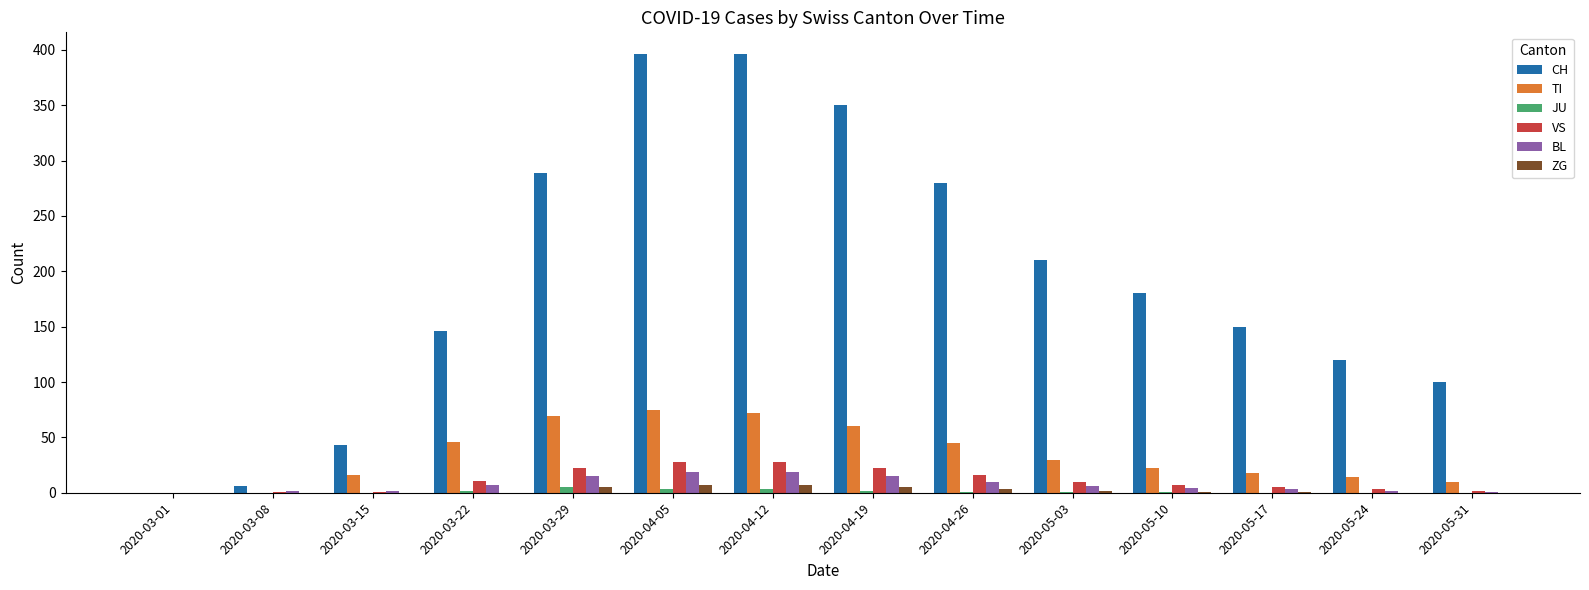

True or false: VS has a value of 28 at 2020-04-12.

True